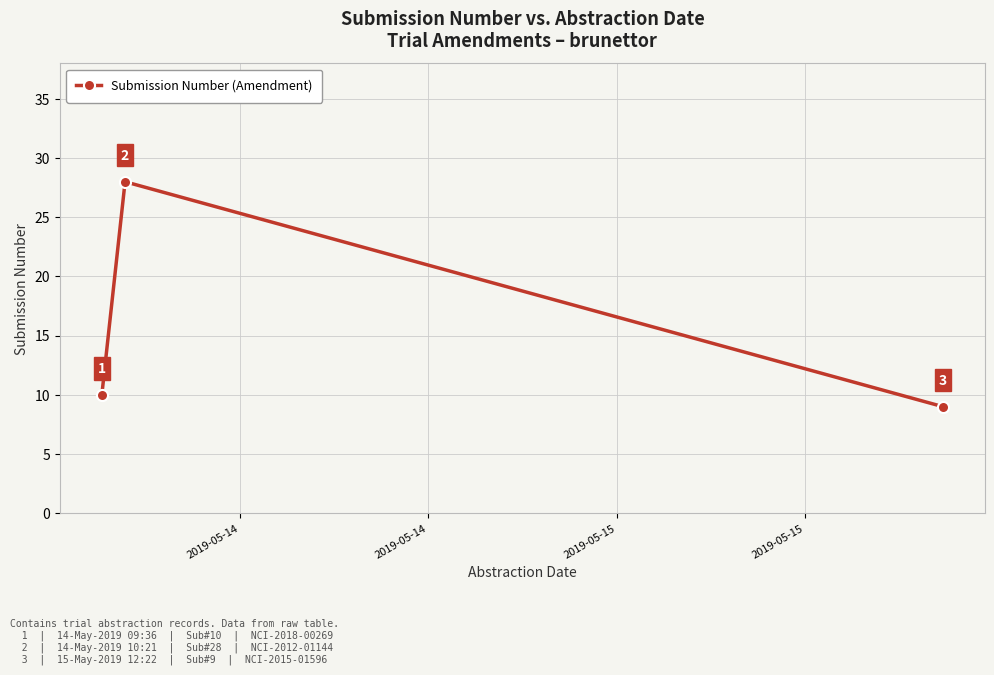

How many lines are shown in the chart?

1